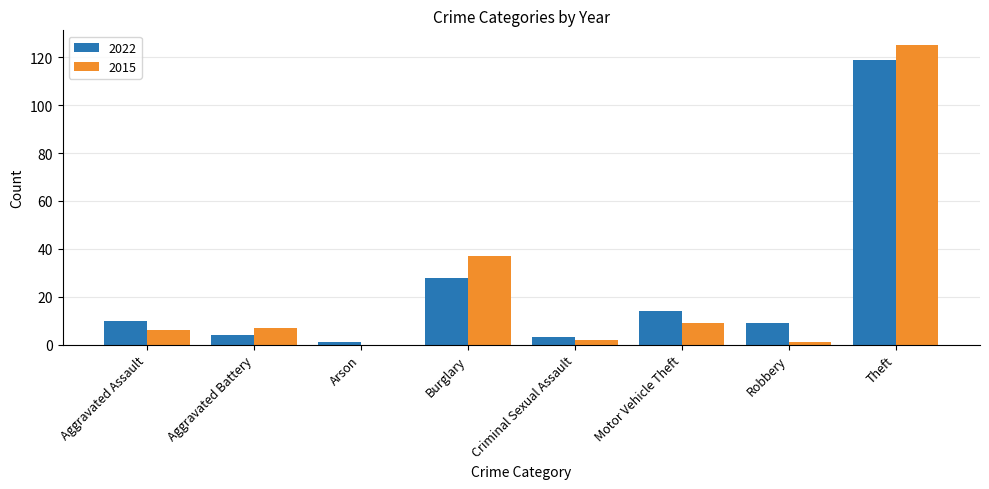

Which series has the largest range (max minus min)?

2015